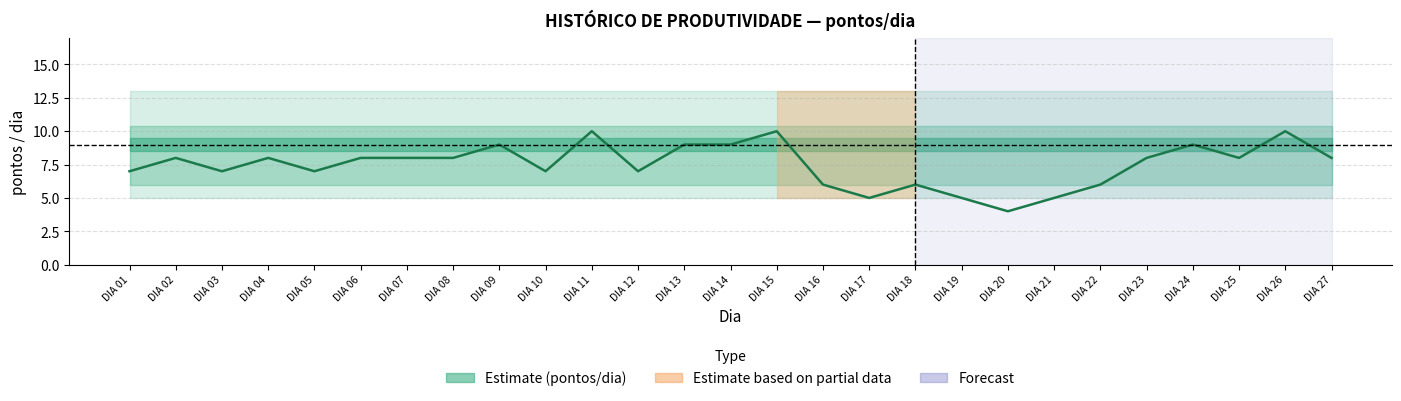

Is it true that the value at DIA 15 is 10?

True